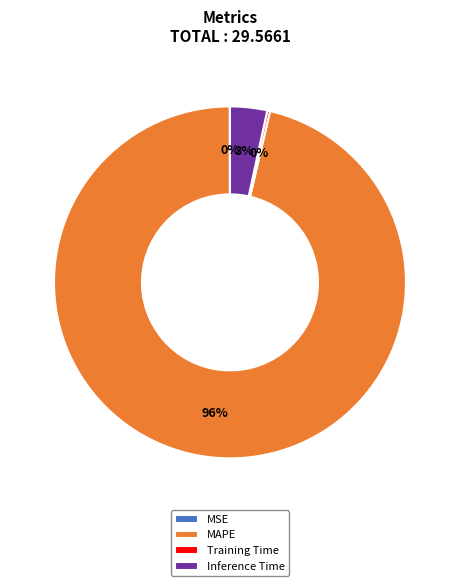

To the nearest percent, what is the combined percentage of Inference Time and MAPE?

100%